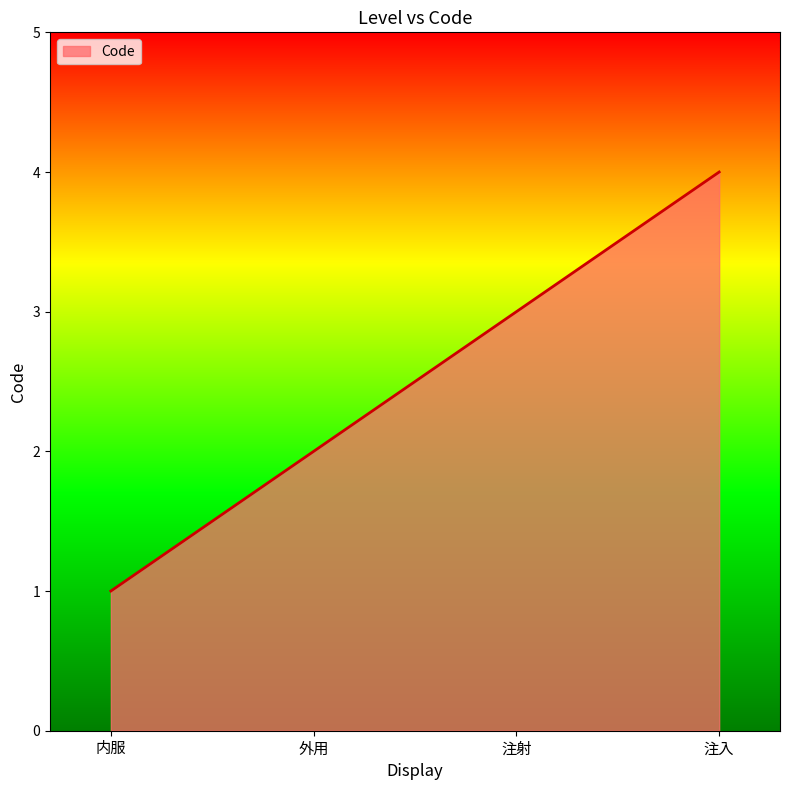

How many values are between 2 and 4?

3